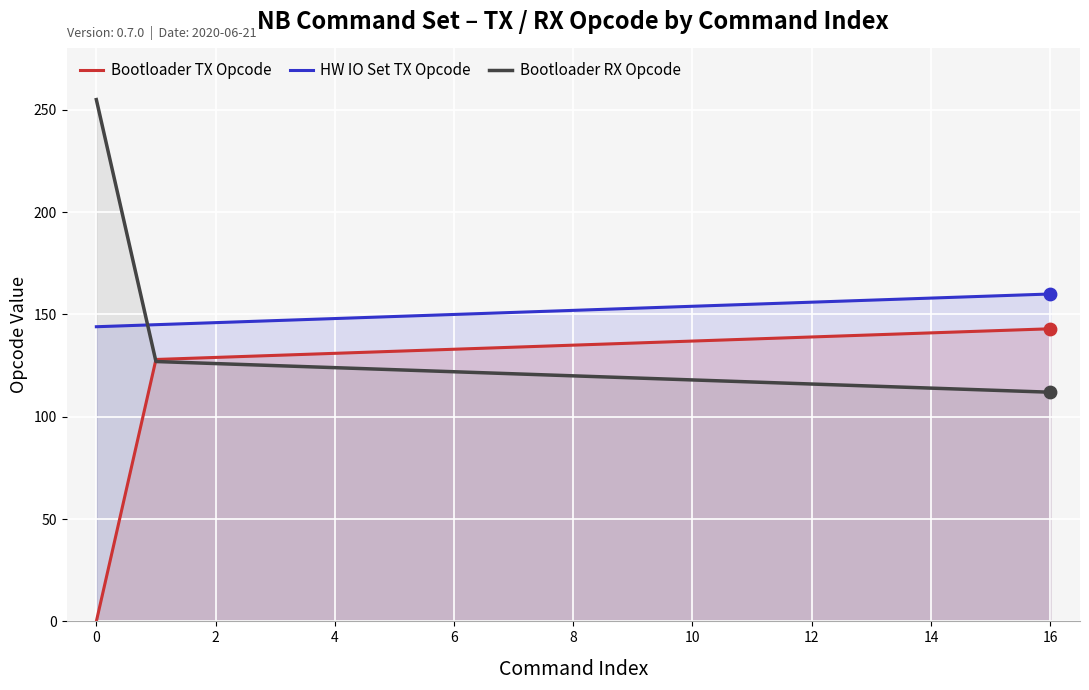

Which series has the largest total across all categories?

HW IO Set TX Opcode